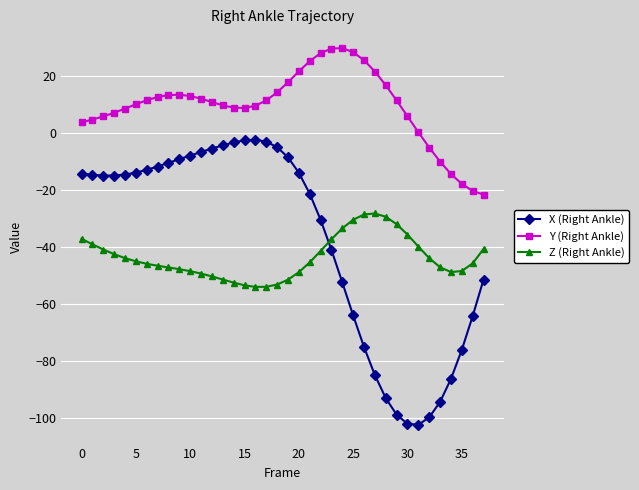

What is the difference between the second highest and second lowest values in the X (Right Ankle) series?

99.5